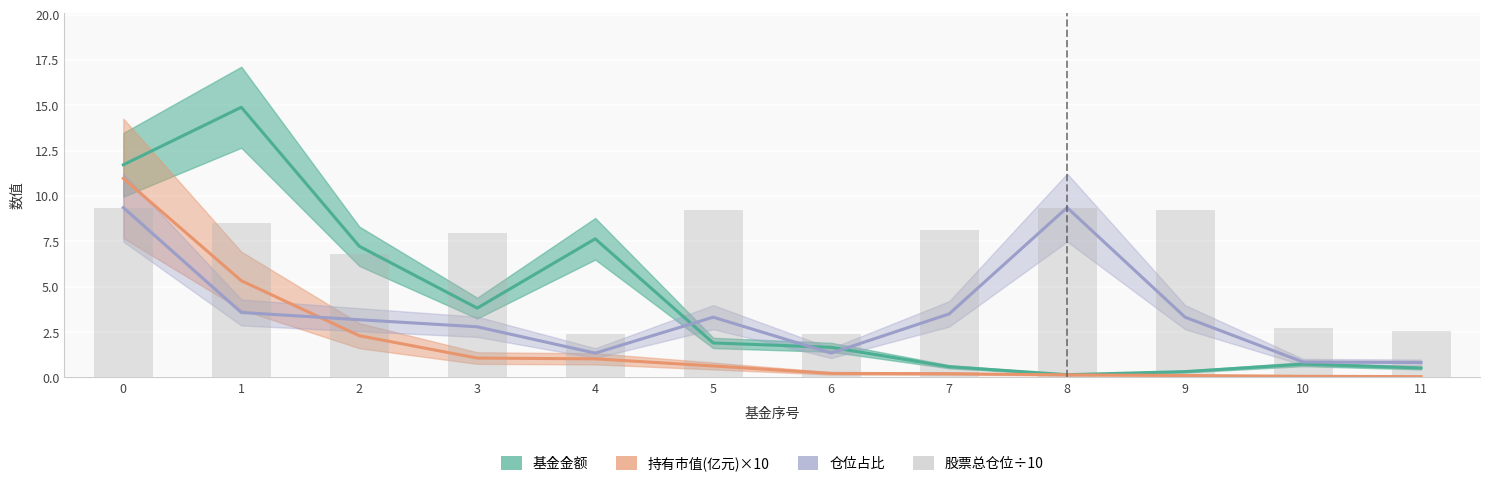

Which label corresponds to the largest value in the chart?

1